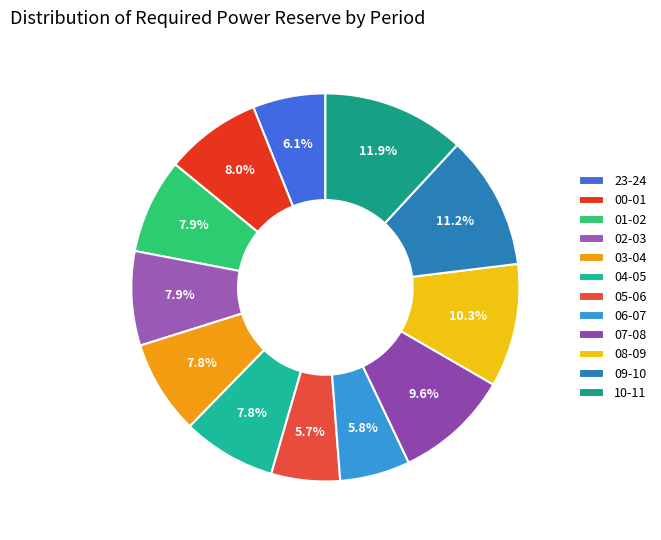

Which slice is the largest?

10-11